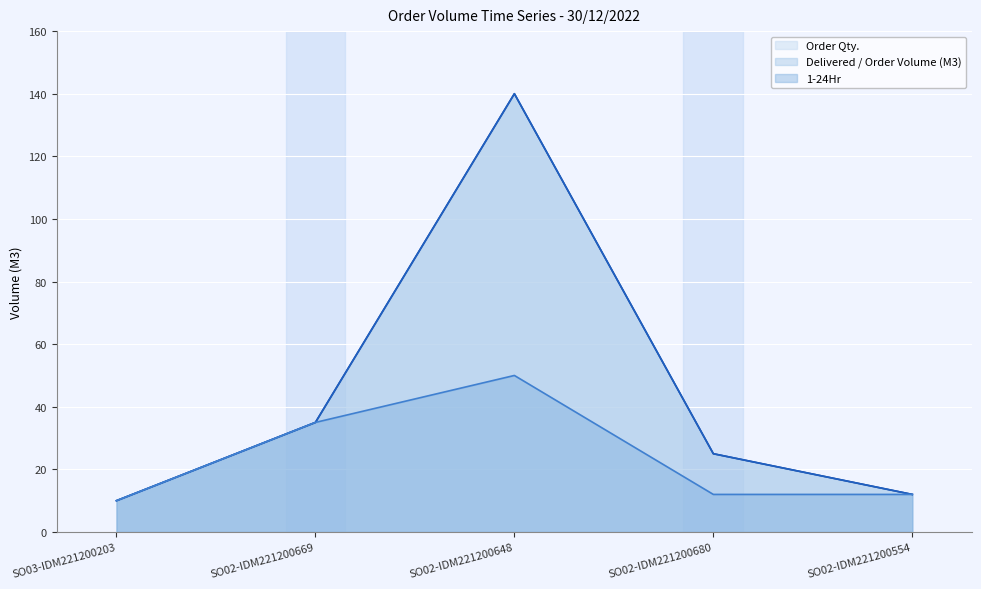

Rank the categories by Delivered / Order Volume (M3) value from lowest to highest.

SO03-IDM221200203, SO02-IDM221200554, SO02-IDM221200680, SO02-IDM221200669, SO02-IDM221200648